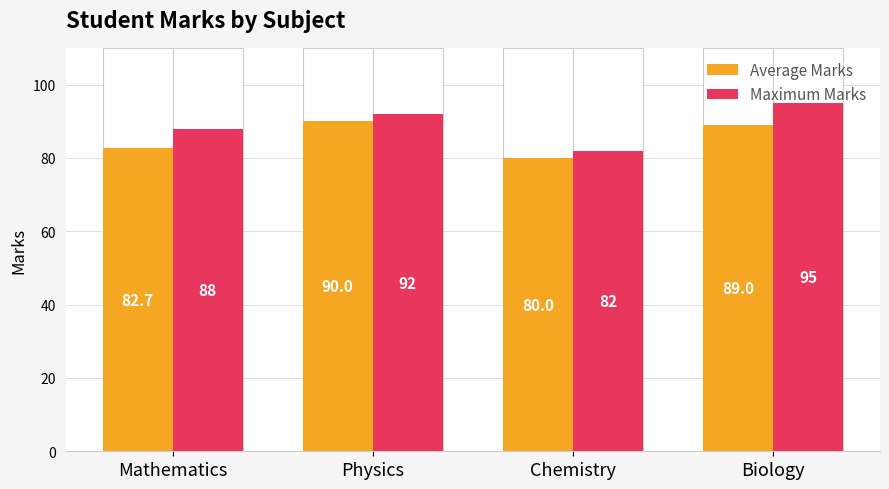

The value of Maximum Marks at Physics is 140.0. True or false?

False